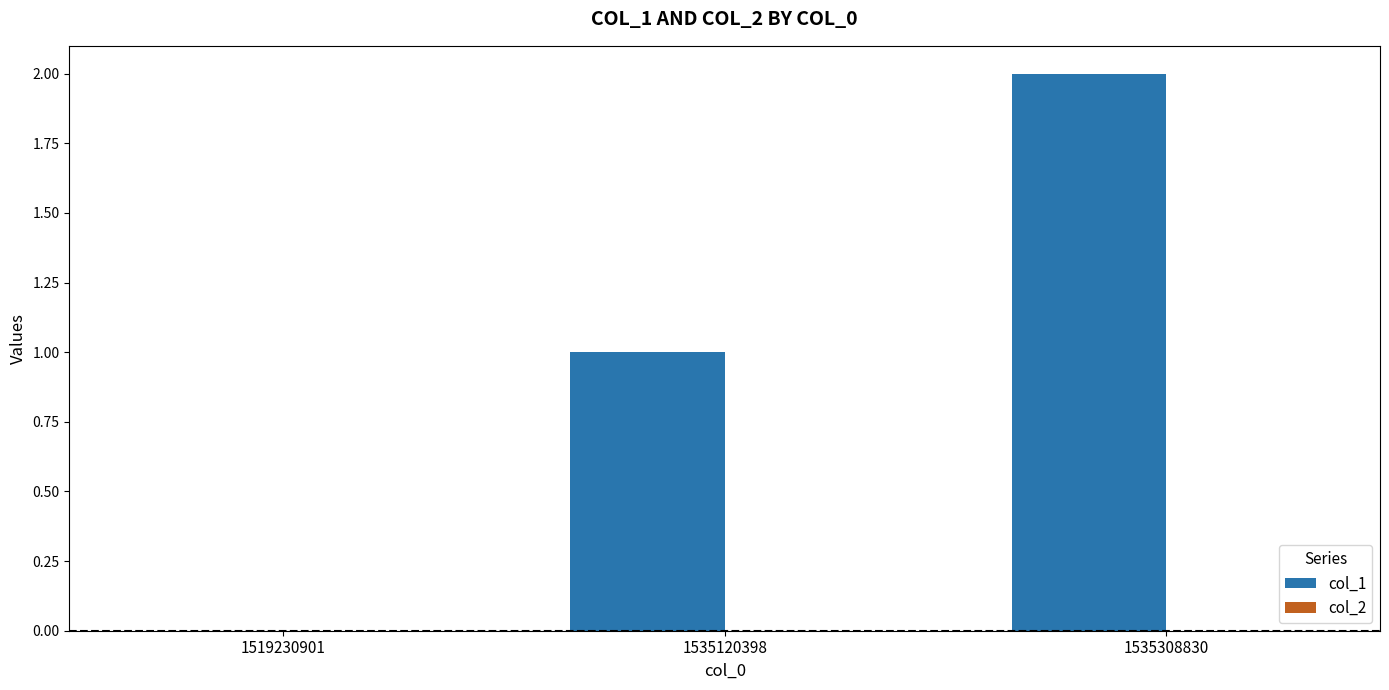

What is the change in value from 1519230901 to 1535308830?

+2